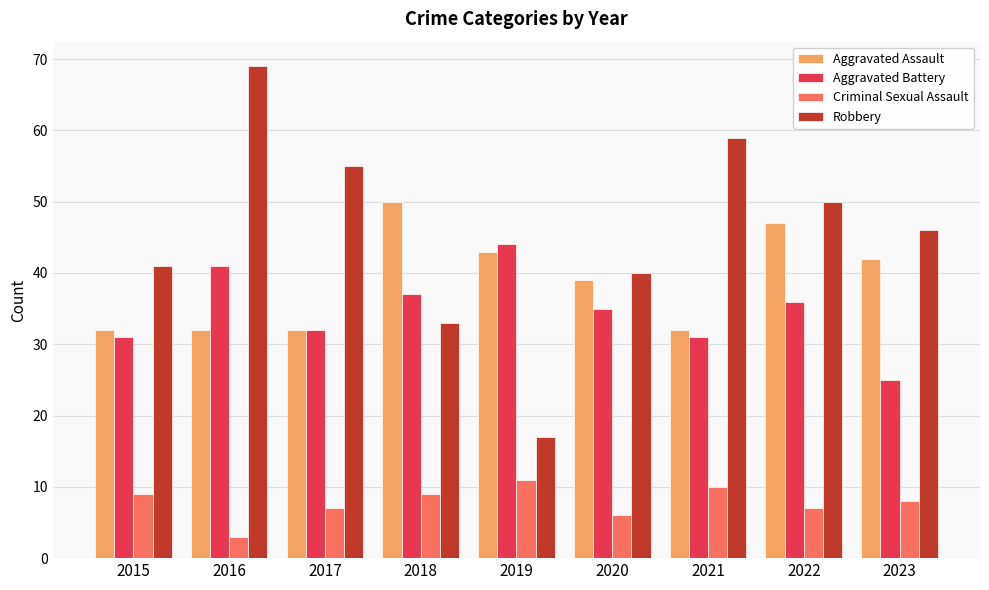

Is it true that Aggravated Assault equals 17 at 2015?

False